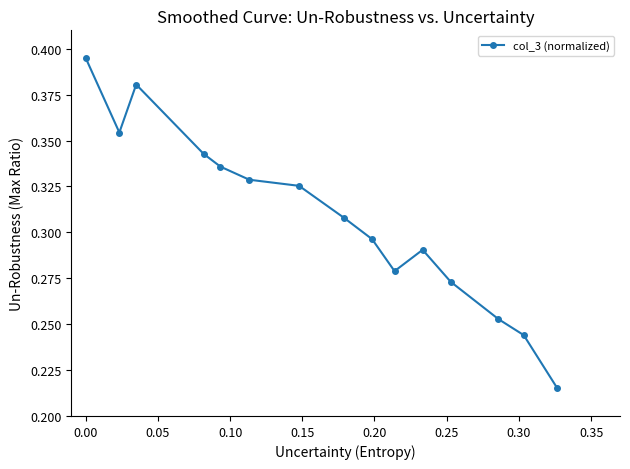

What is the sum of all values?

4.6